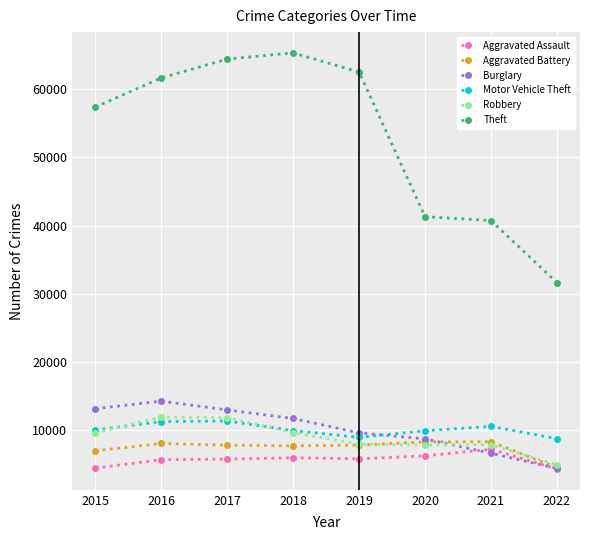

What is the difference between the second highest and second lowest values in the Aggravated Assault series?

1783